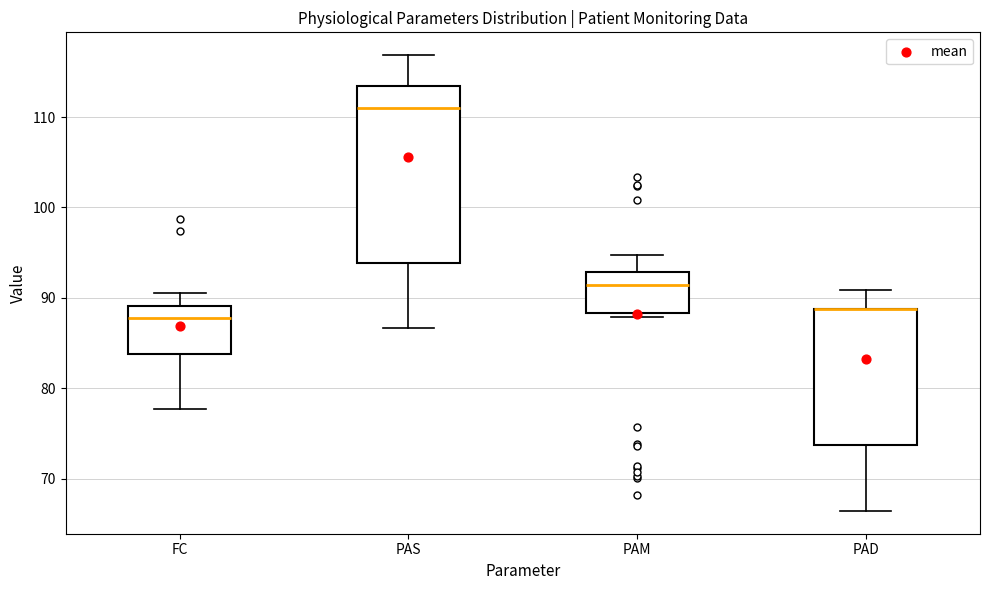

Reading left to right, transcribe this box plot: for each box, give where its median line is, the range the box spans, and where its two whiskers end, as read against the y-axis. The values are not printed on the chart, so give them approximately, as read against the axis.

FC: median 88, box 84 to 89, whiskers 78 to 91
PAS: median 111, box 94 to 113, whiskers 87 to 117
PAM: median 91, box 88 to 93, whiskers 88 (just below the box's lower edge) to 95
PAD: median 89 (drawn on the box's upper edge), box 74 to 89, whiskers 66 to 91